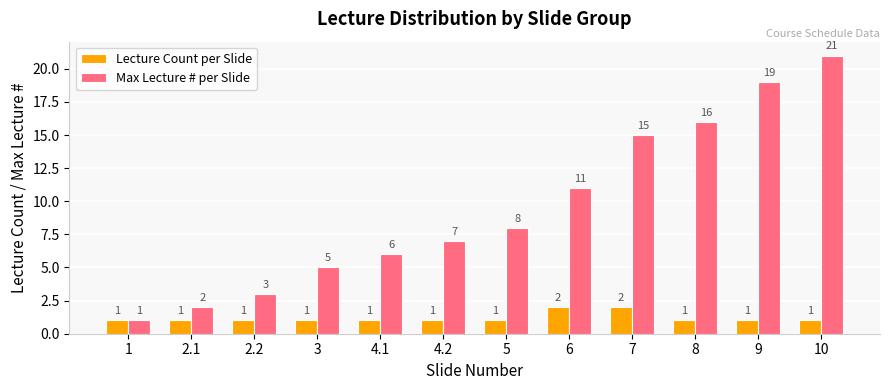

What is the highest value of the Lecture Count per Slide series?

2